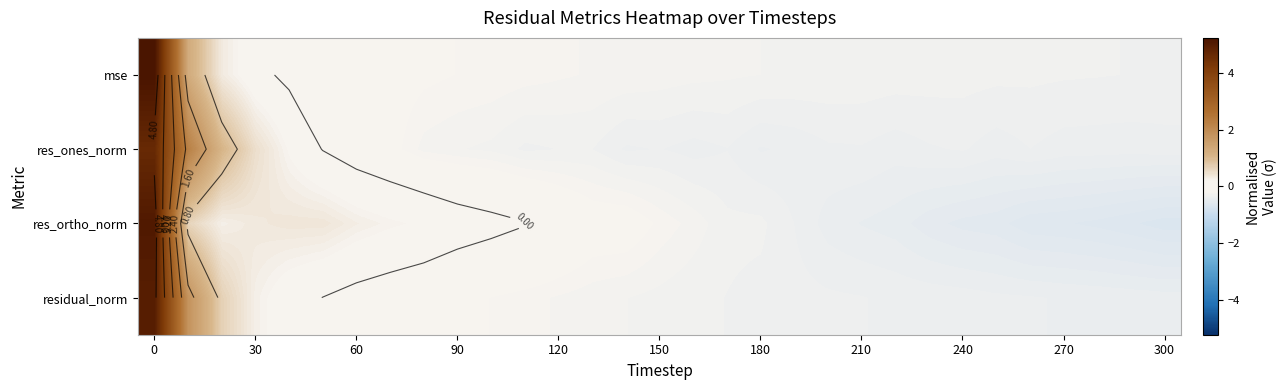

Count the number of categories in the chart.

31